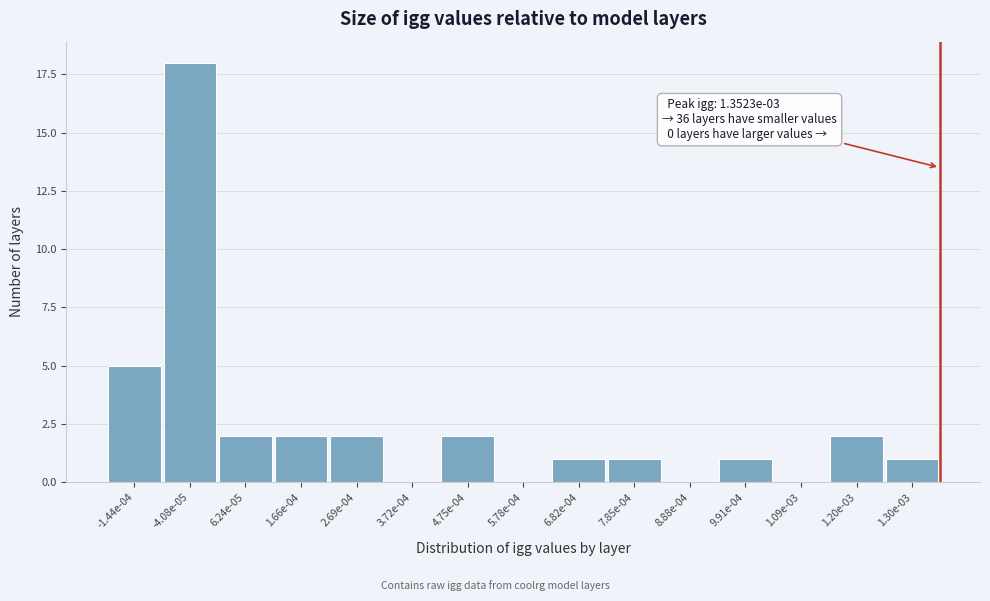

Reading left to right, what are all the values shown in this chart?

-1.44e-04=5	-4.08e-05=18	6.24e-05=2	1.66e-04=2	2.69e-04=2	3.72e-04=0	4.75e-04=2	5.78e-04=0	6.82e-04=1	7.85e-04=1	8.88e-04=0	9.91e-04=1	1.09e-03=0	1.20e-03=2	1.30e-03=1